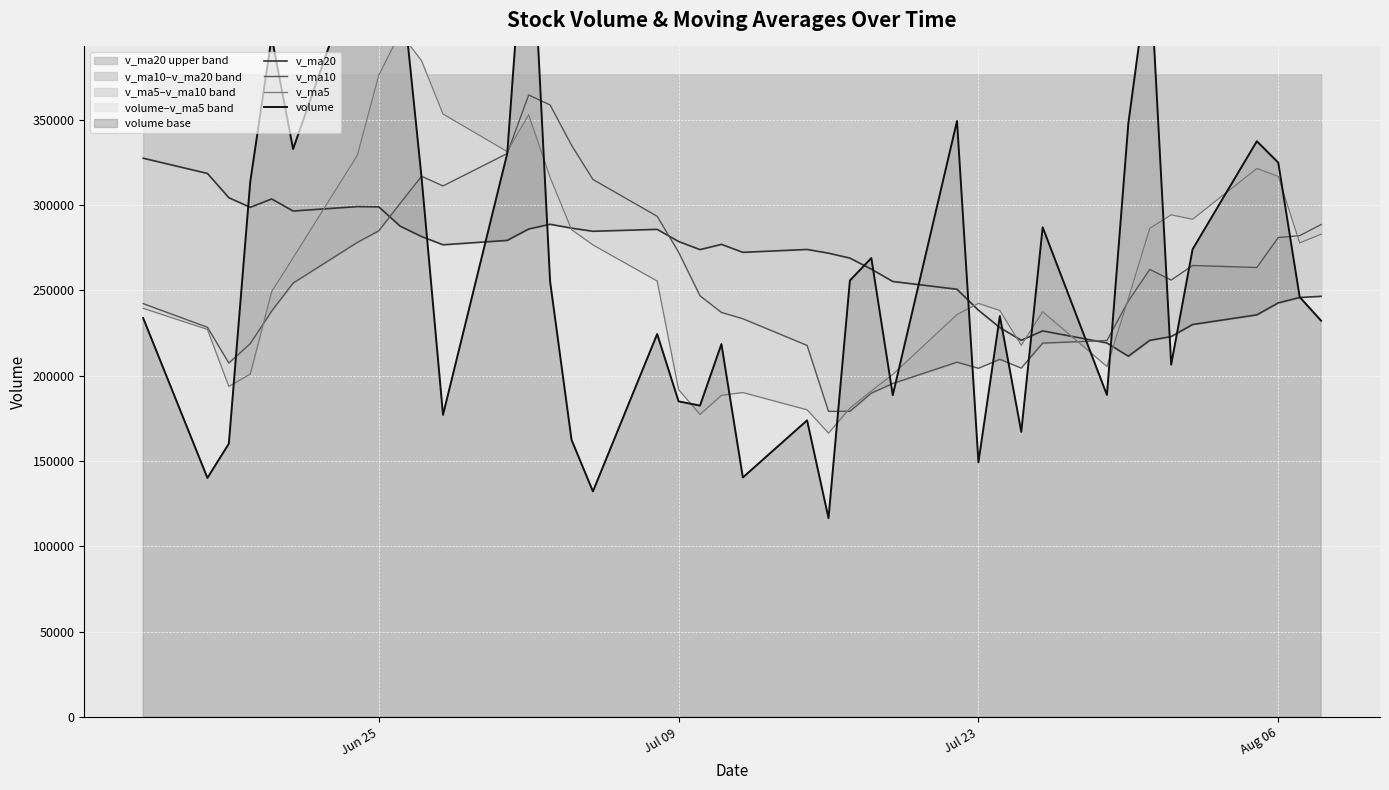

What is the highest value of the v_ma20 upper band series?

327396.9